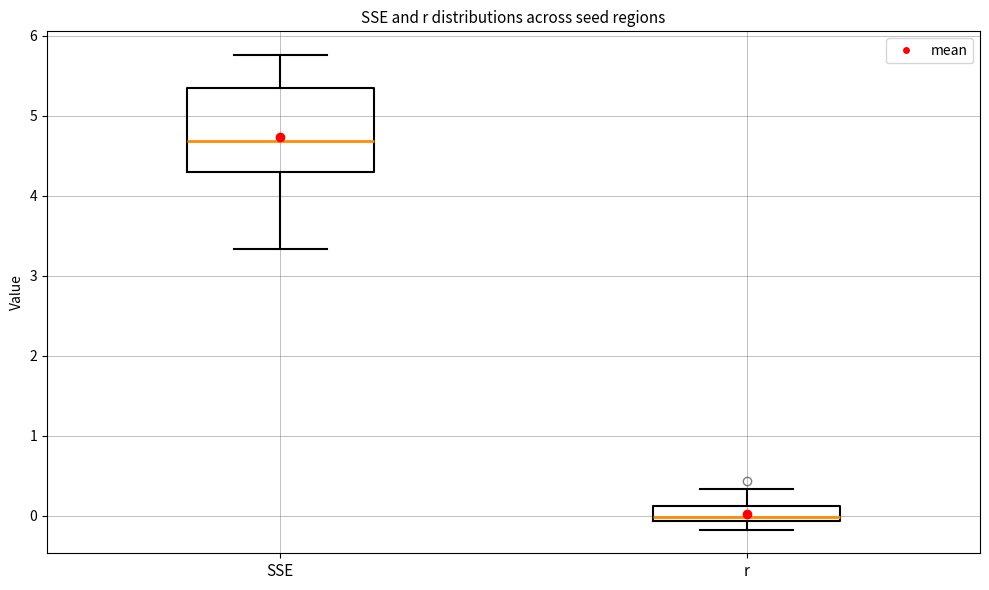

Which box is the tallest, from its lower edge to its upper edge?

SSE